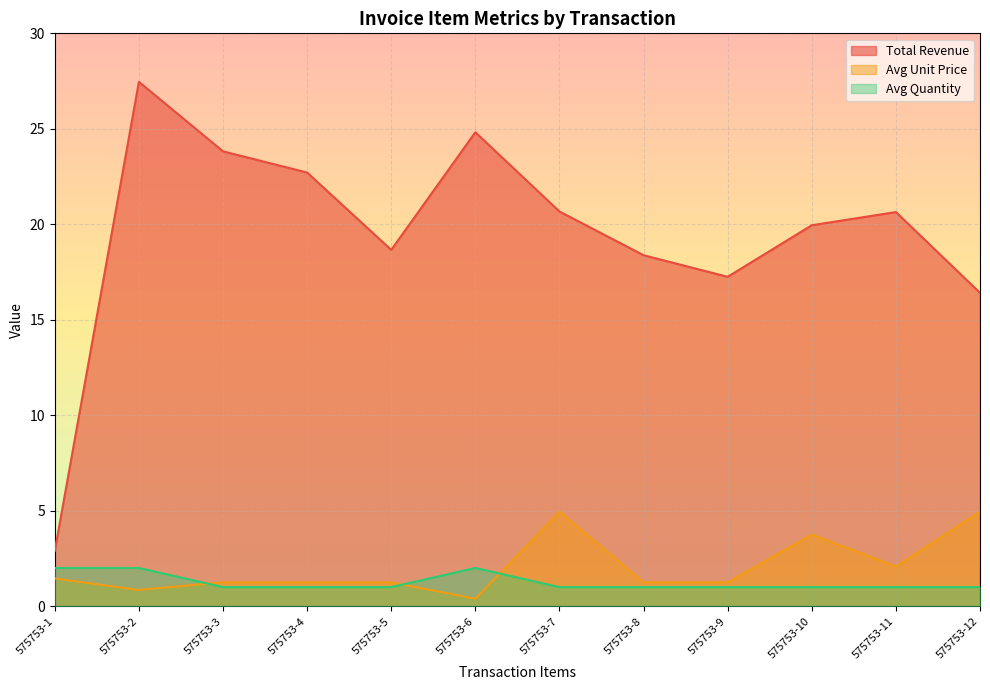

In Avg Unit Price, how many points are higher than both neighbors (excluding endpoints)?

2